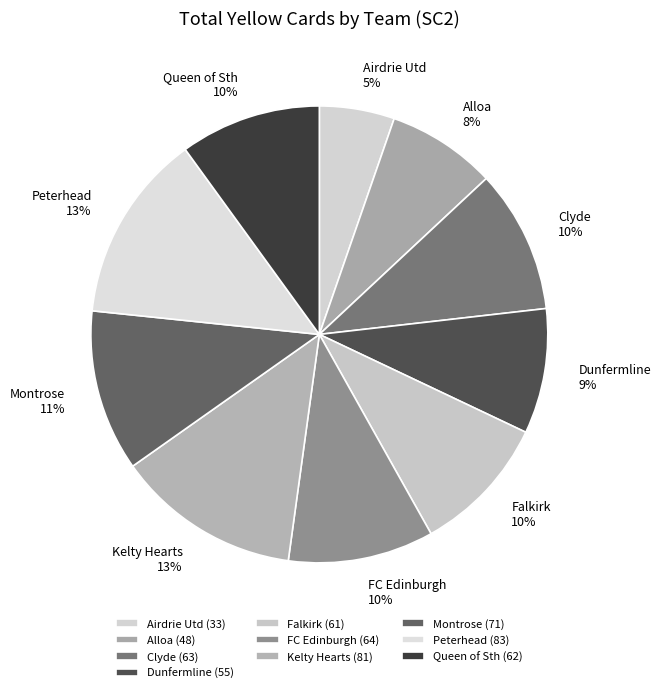

Does Peterhead represent more than half of the total?

No